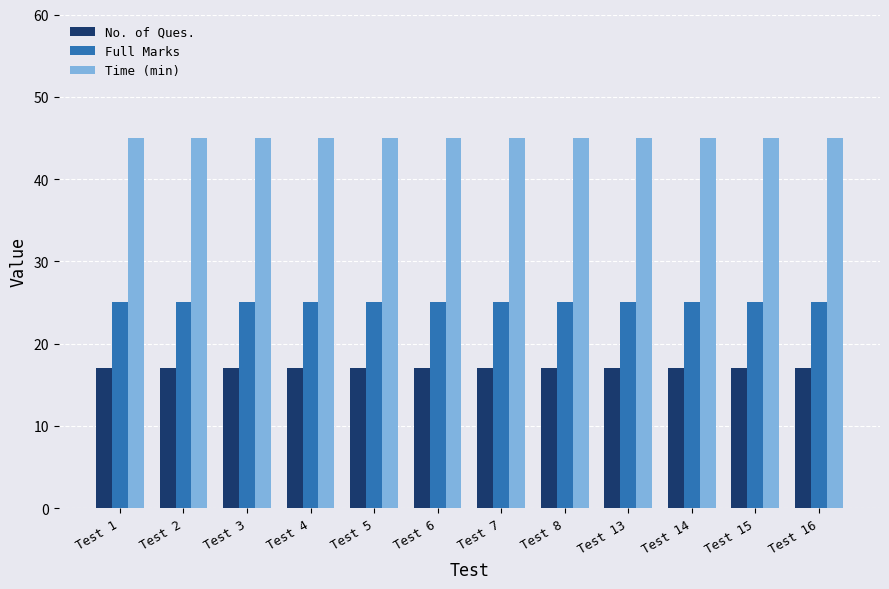

What is the value of the No. of Ques. bar at the 2nd from the left?

17